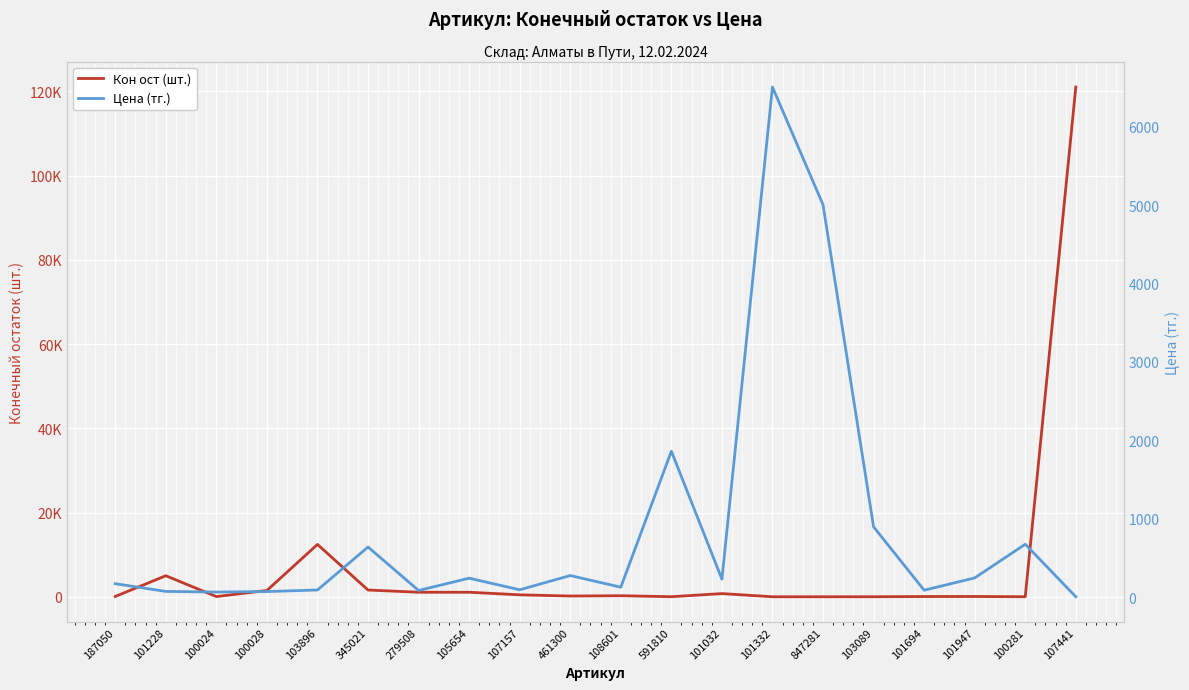

In Цена (тг.), how many points are higher than both neighbors (excluding endpoints)?

6